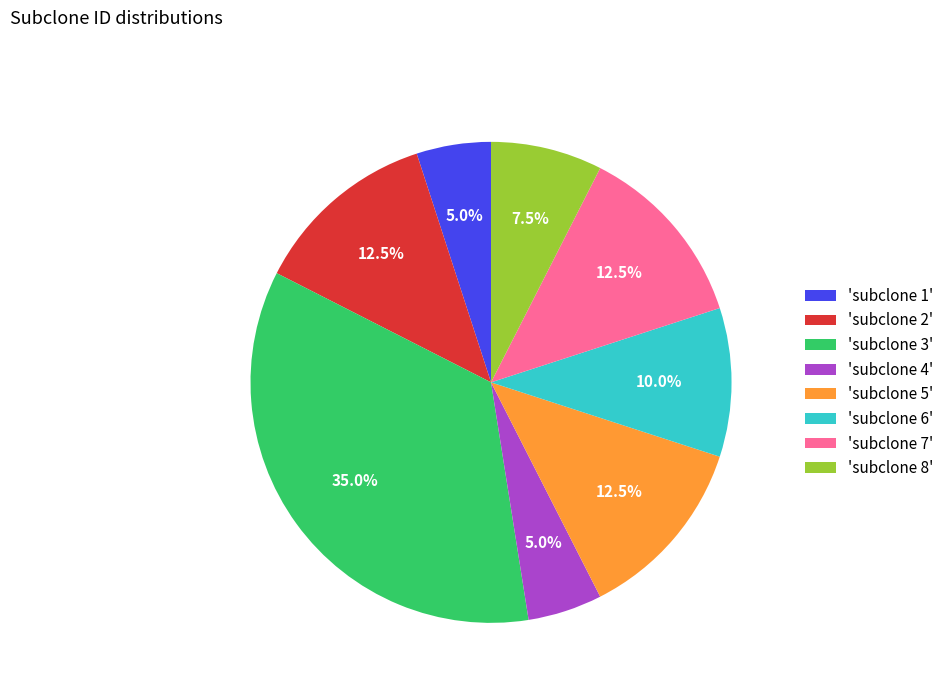

How many slices are in this pie chart?

8